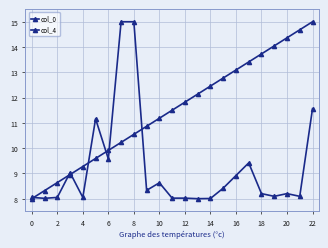

How many data points in col_0 are less than 11?

10